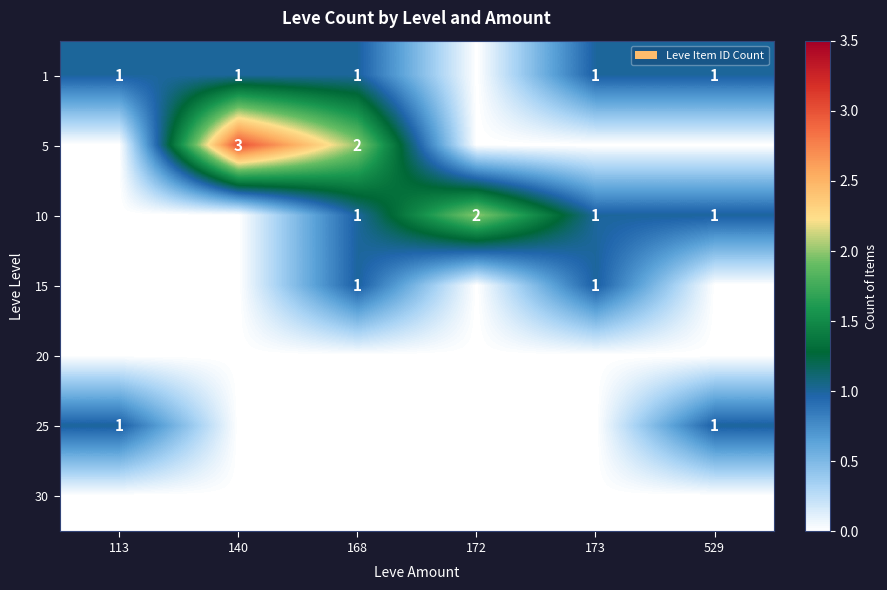

True or false: 25 has a value of 1 at 529.

True